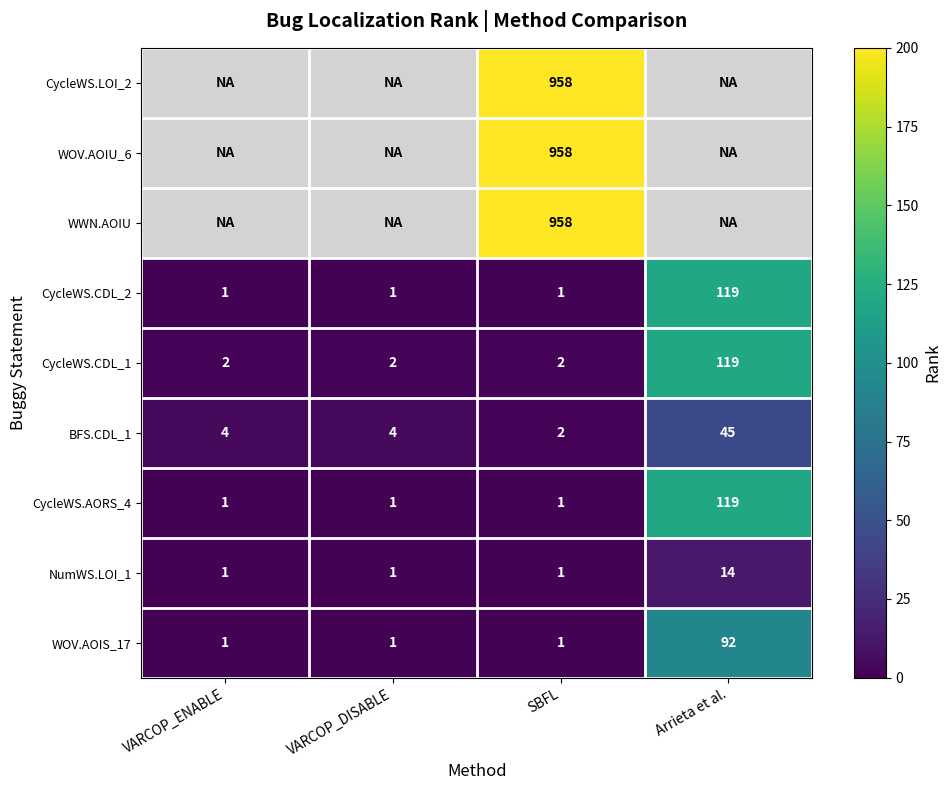

Is it true that VARCOP_DISABLE equals 1 at WeightedOnlyVertices.GPL.Vertex.AOIS_17?

True